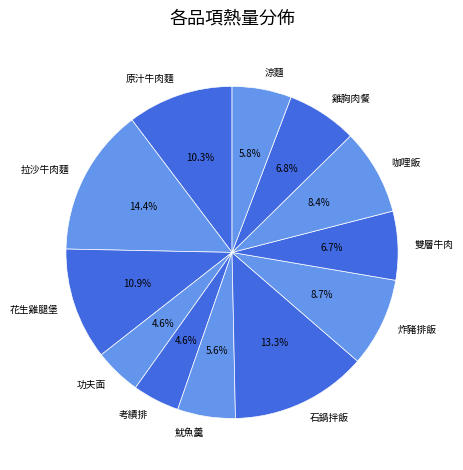

Approximately how many times larger is the value at 魷魚羹 compared to 雞胸肉餐?

0.8